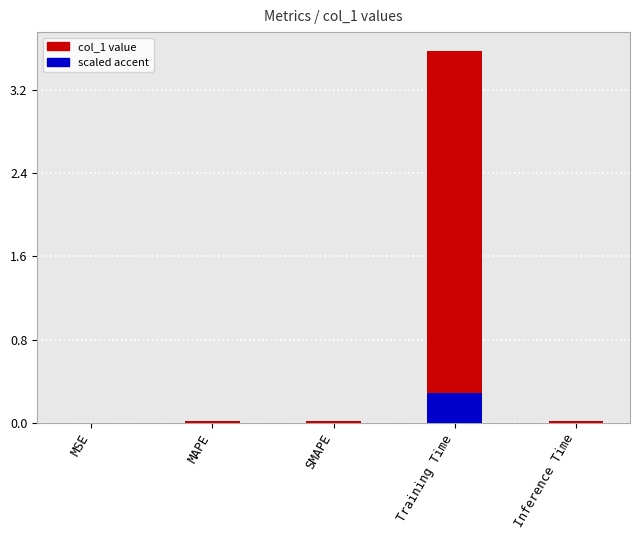

The value at Inference Time is 0.0. True or false?

True